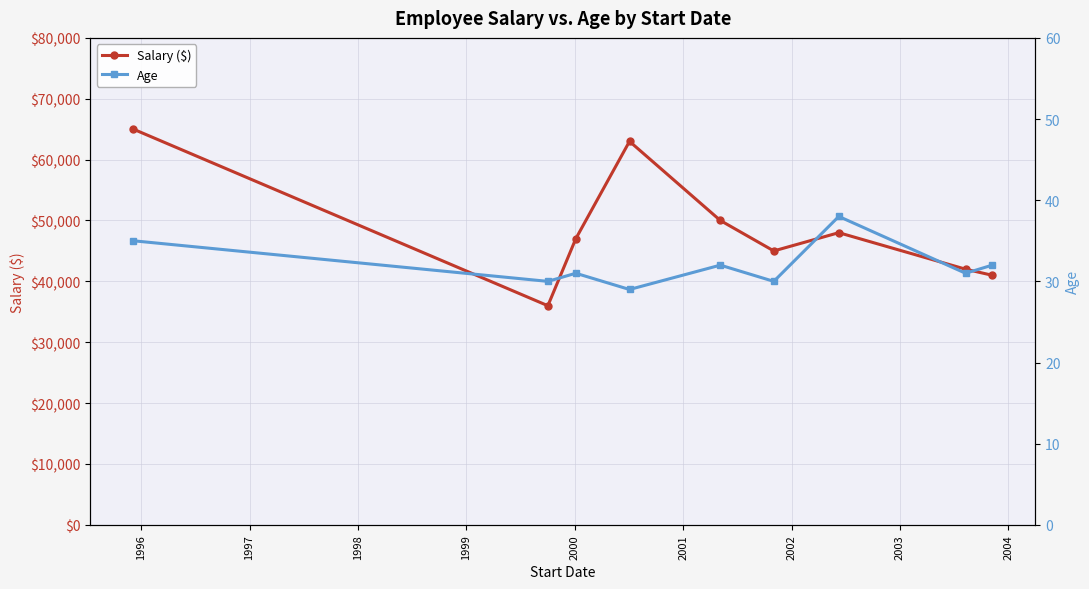

Does the chart display data point markers on the line(s)?

Yes